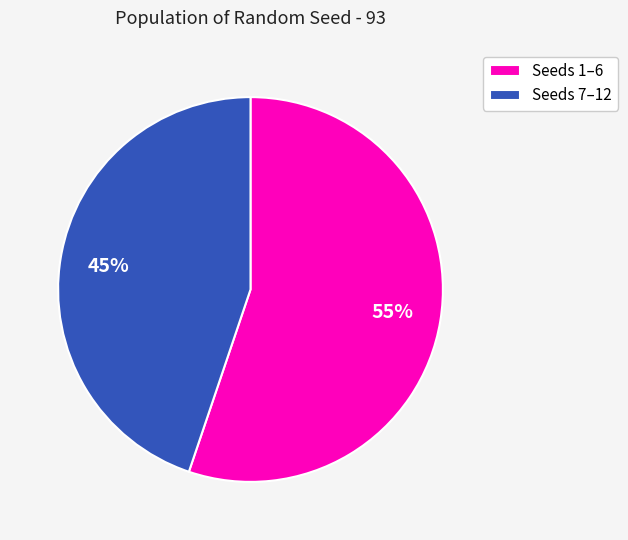

Count the number of slices in the pie.

2